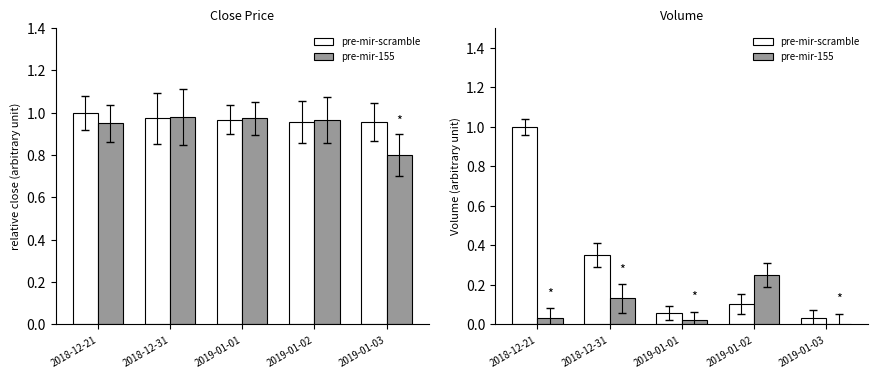

Which series has the widest spread of values?

pre-mir-scramble